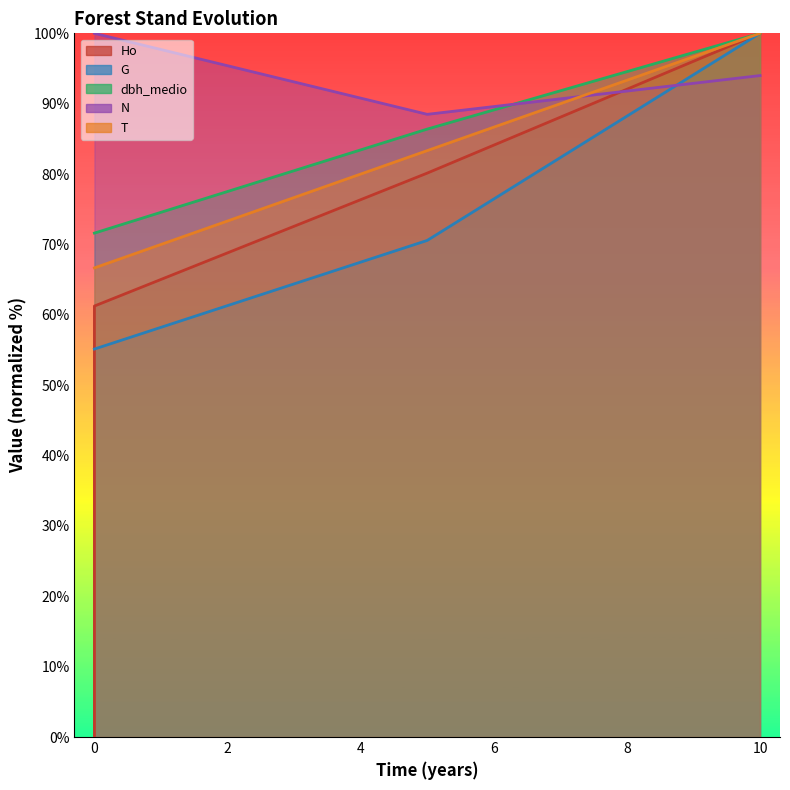

What is the lowest value of the T series?

66.7